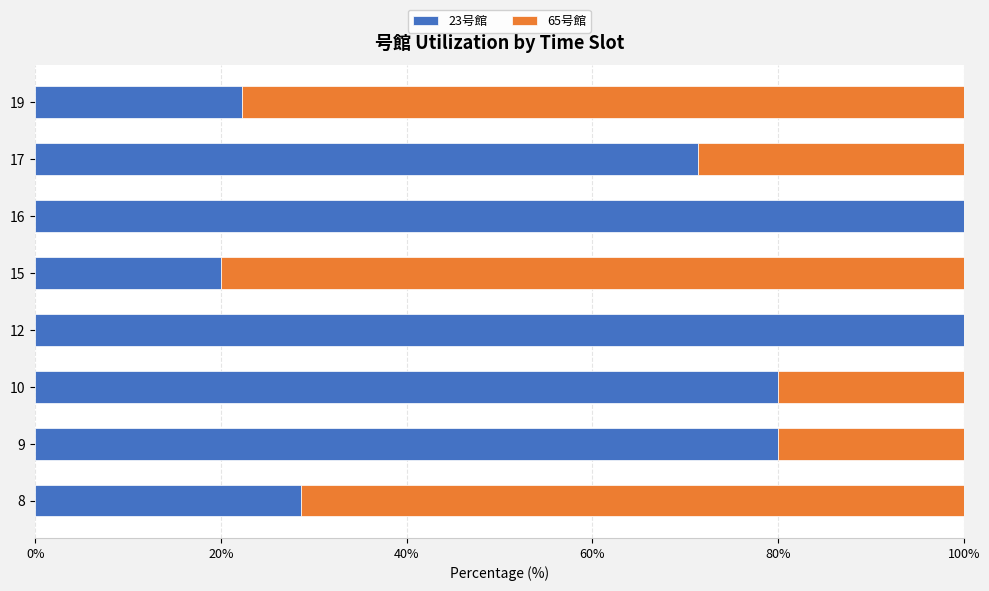

What is the sum of the 23号館 values at 8 and 10?

108.6